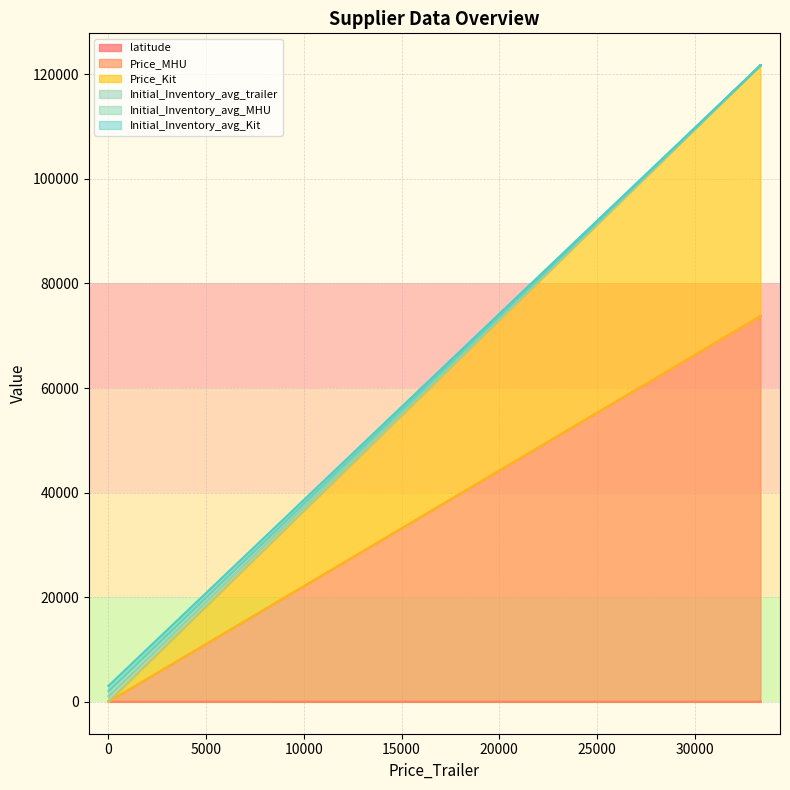

List the series in order of their peak value, highest first.

Price_MHU, Price_Kit, Initial_Inventory_avg_trailer, Initial_Inventory_avg_MHU, Initial_Inventory_avg_Kit, latitude